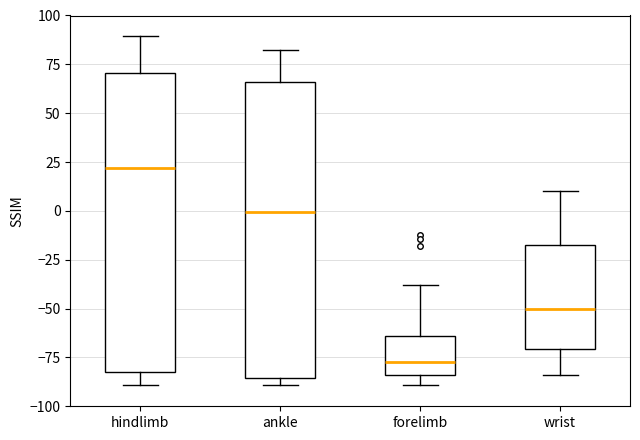

Which box has the lowest median line?

forelimb